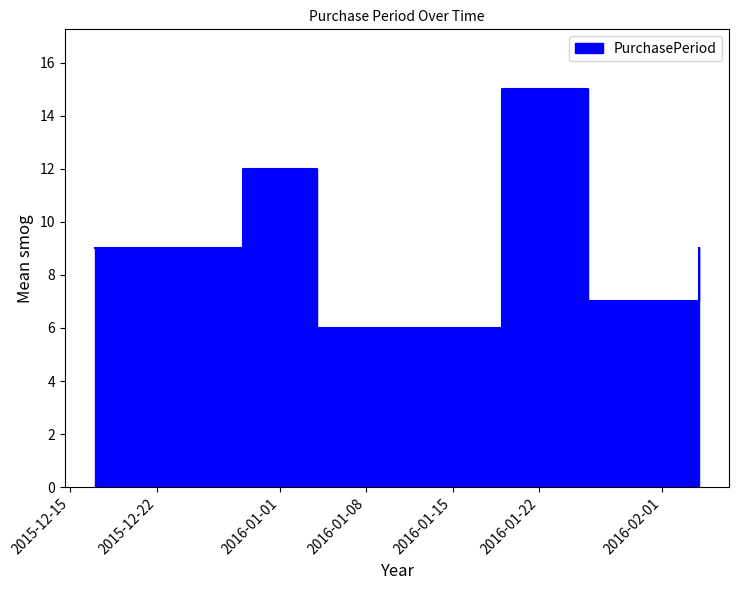

How many interior local valleys (lower than both neighbors) does the data have?

2